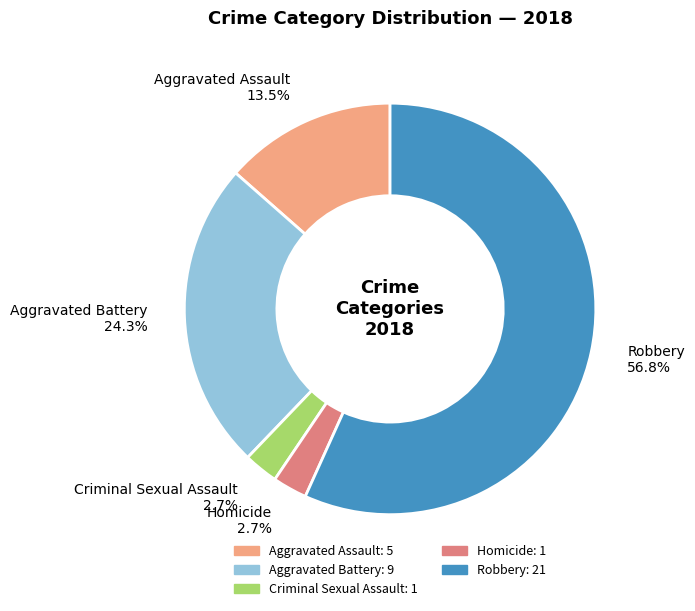

How many slices are in this pie chart?

5